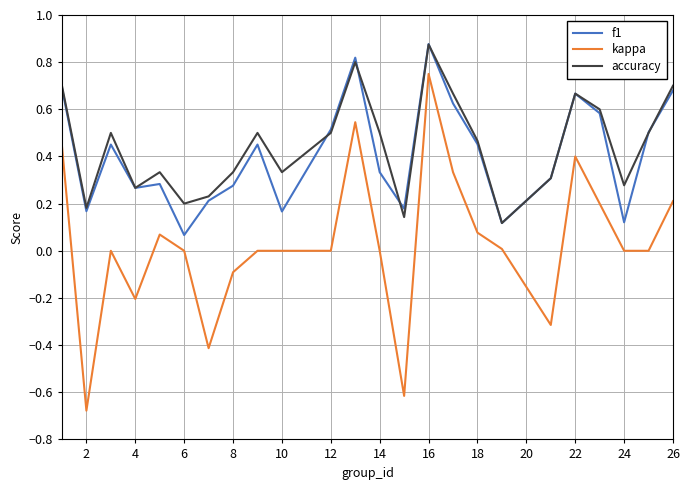

True or false: f1 and kappa intersect in this chart.

False